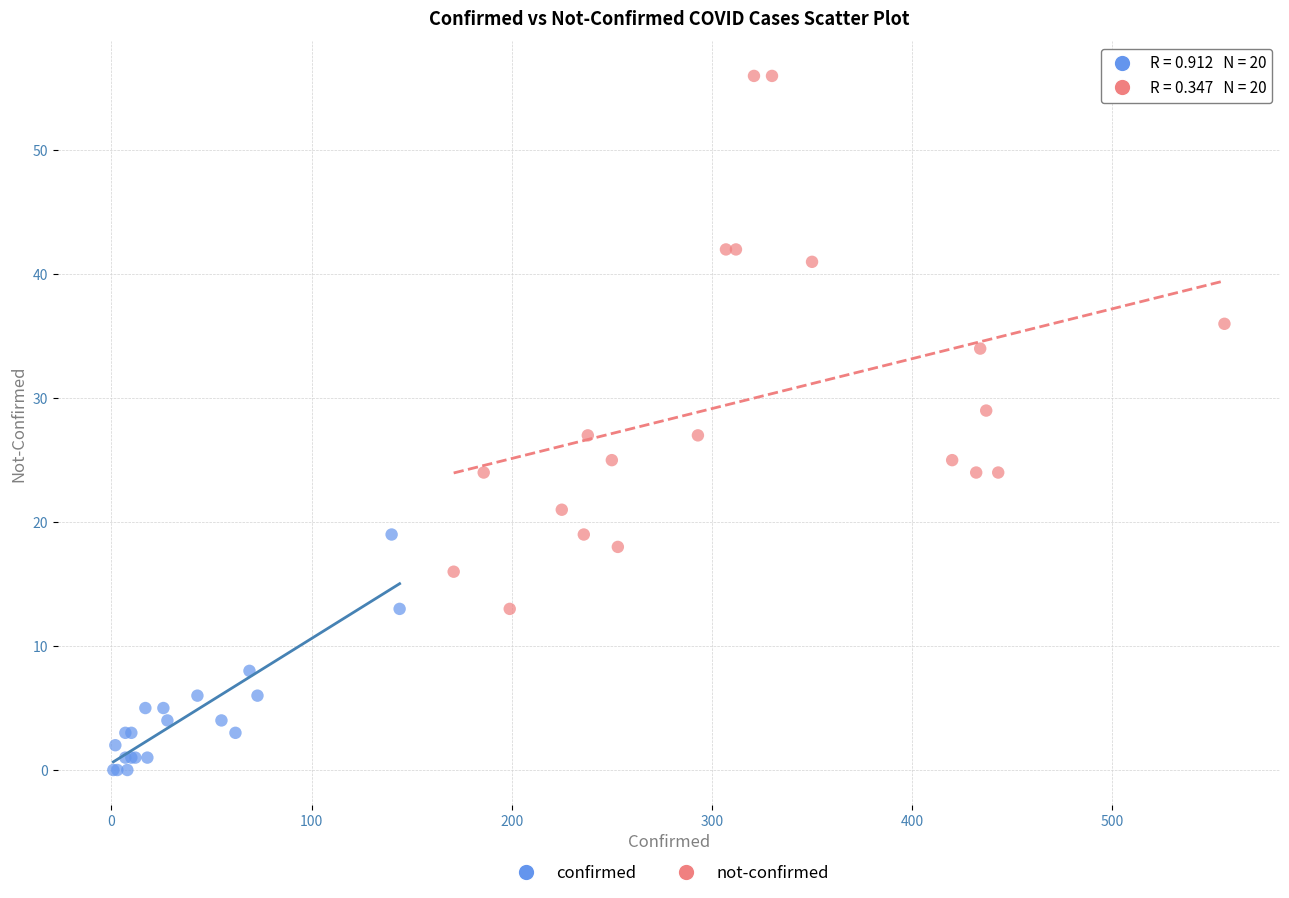

What are all the series names shown in the legend?

confirmed, not-confirmed